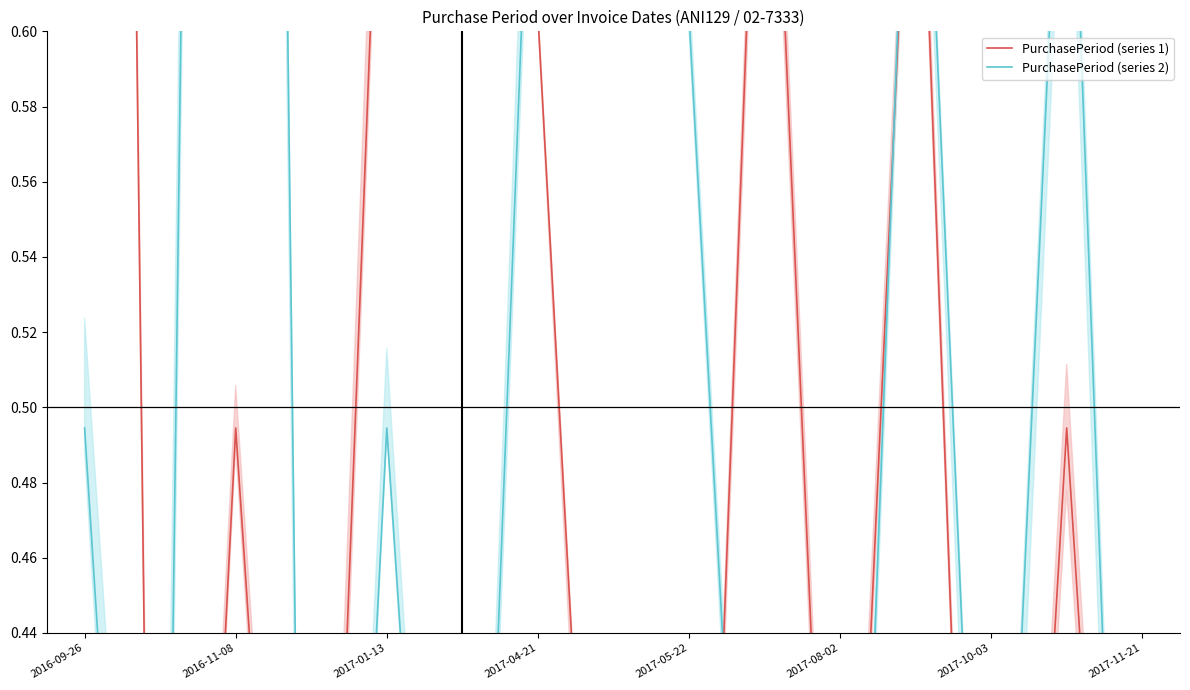

Read the PurchasePeriod (series 2) value at 2016-11-08.

0.2